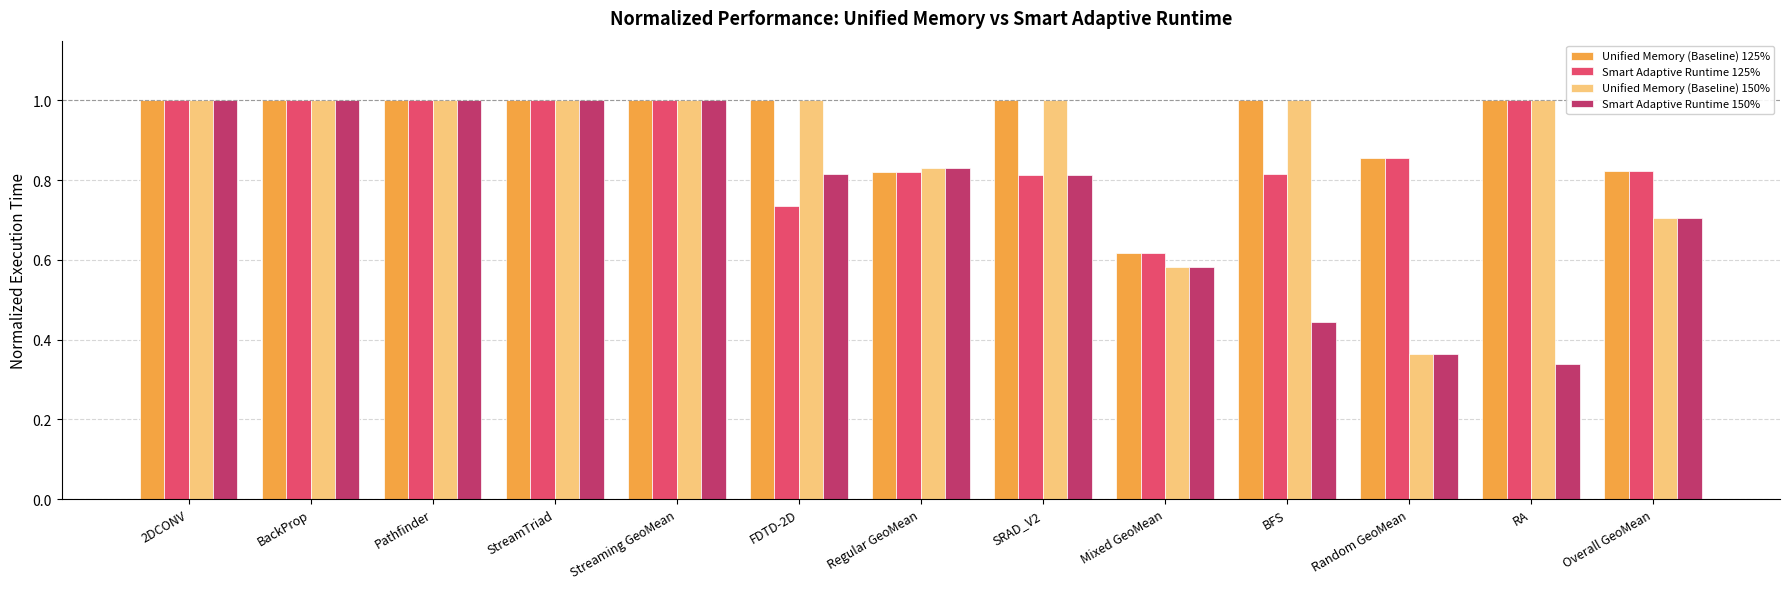

The value of Smart Adaptive Runtime 125% at 2DCONV is 1.5. True or false?

False